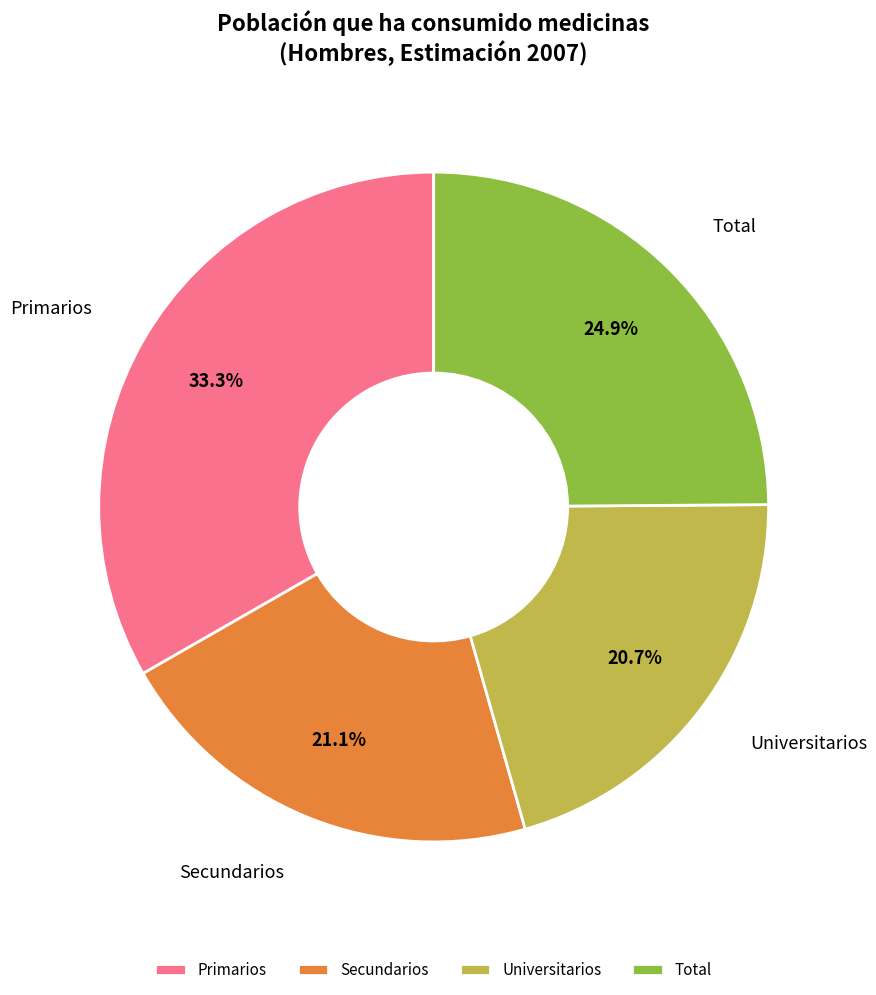

To the nearest percent, what portion does Secundarios represent?

21%